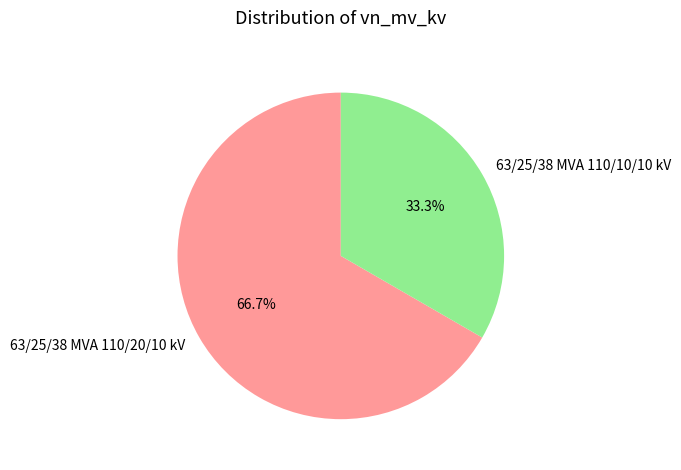

Which category accounts for the majority?

63/25/38 MVA 110/20/10 kV